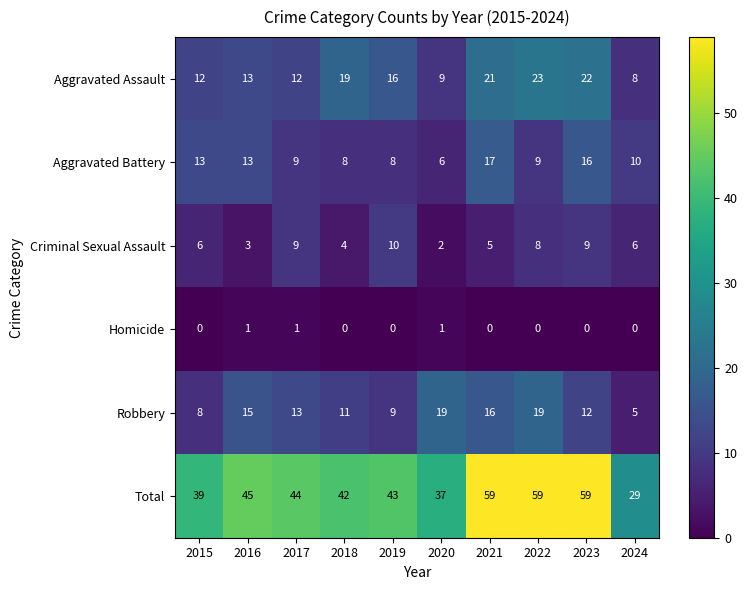

True or false: Aggravated Assault has a value of 12 at 2017.

True